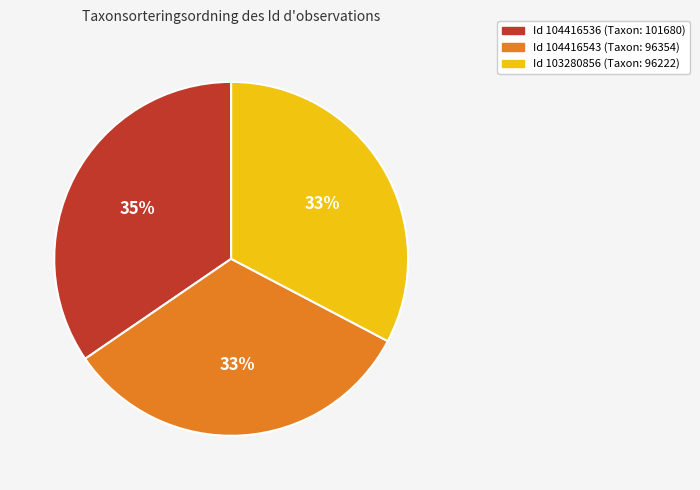

Is there any slice that represents more than half of the pie?

No